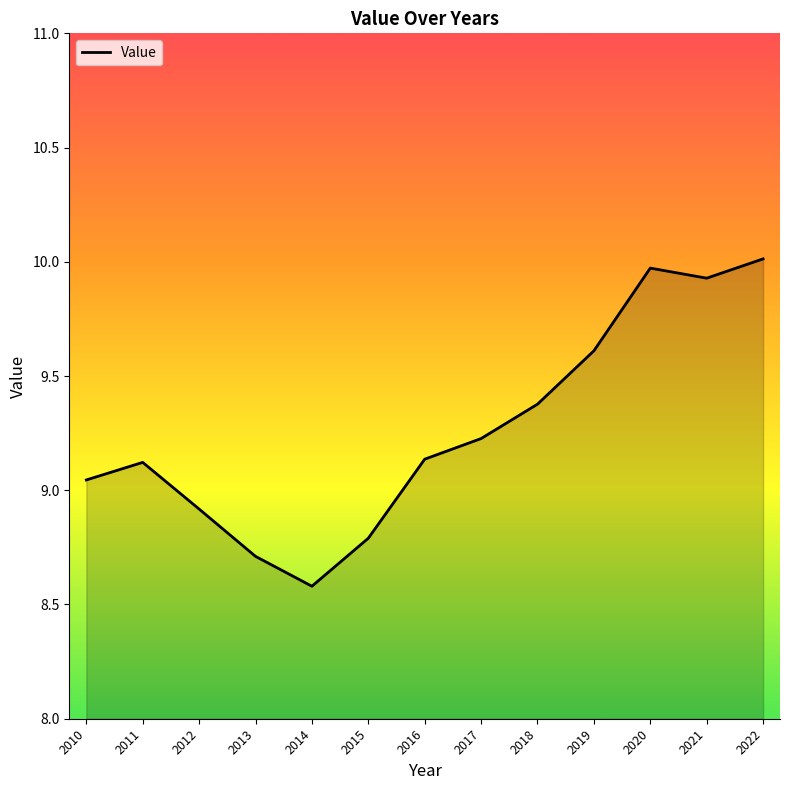

How many values are below 9?

4